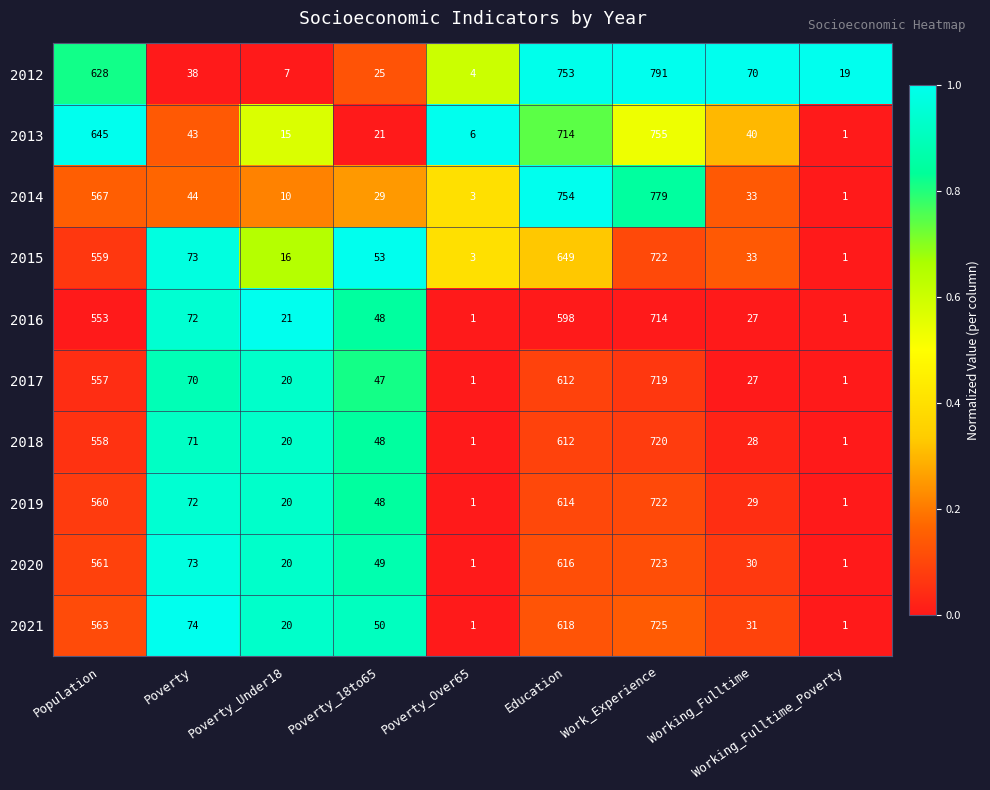

At which category does the chart reach its peak across all series?

Work_Experience